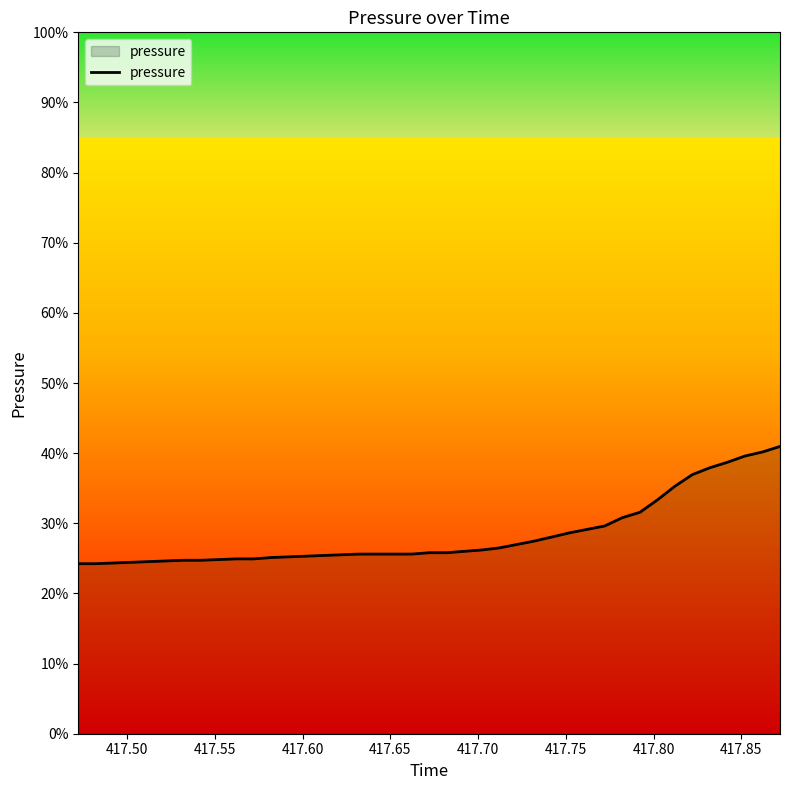

Does the chart display data point markers on the line(s)?

No